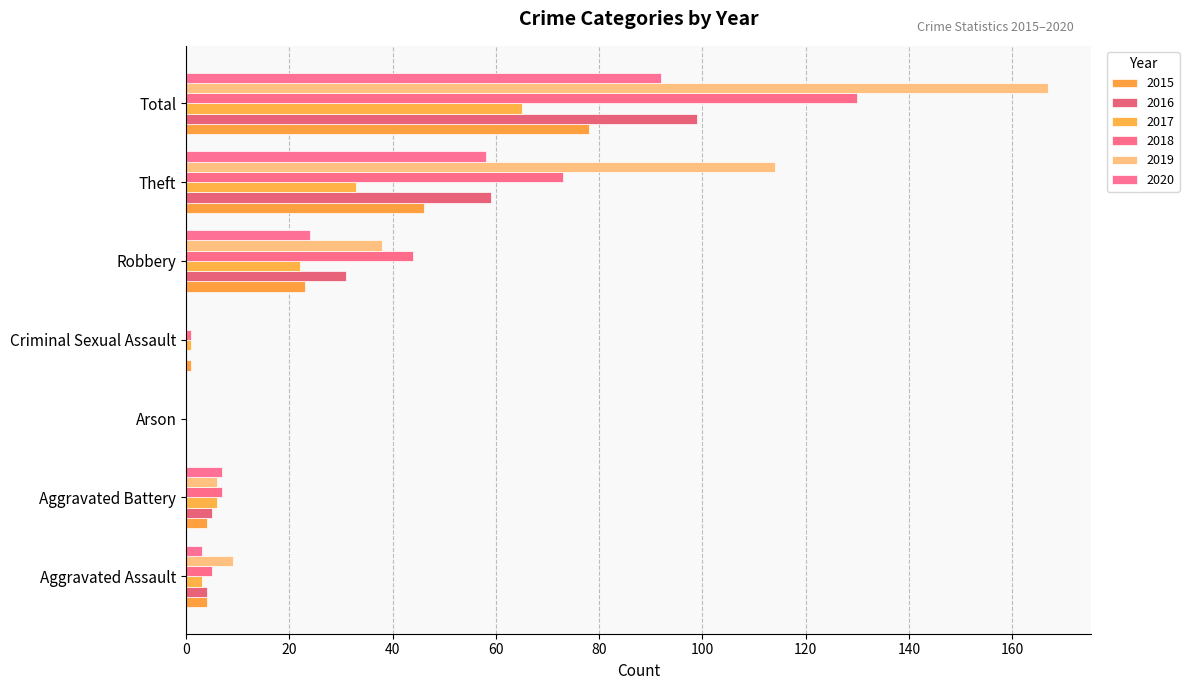

What is the total value across all series at Theft?

383